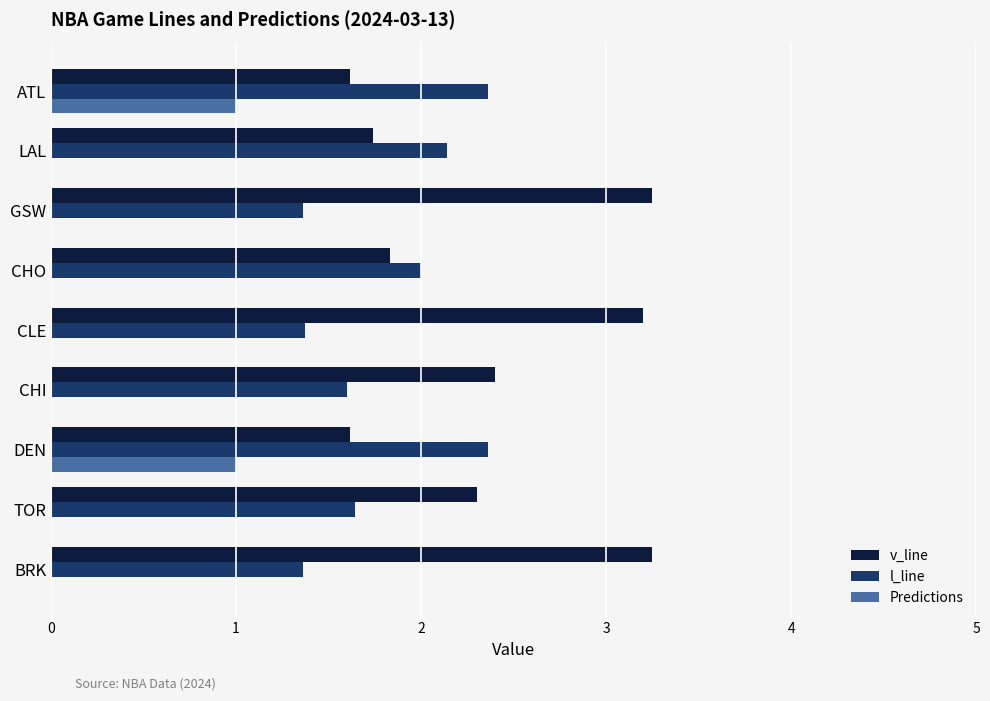

Which series changed the most between DEN and CLE?

v_line